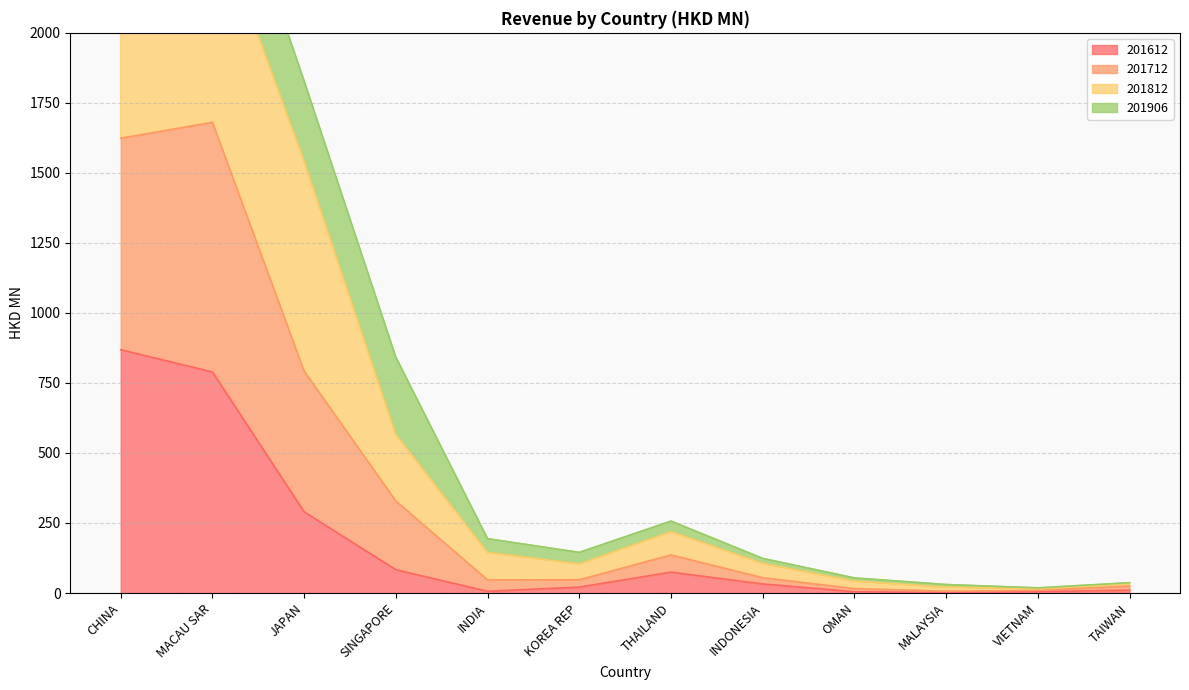

Does the chart display data point markers on the line(s)?

No